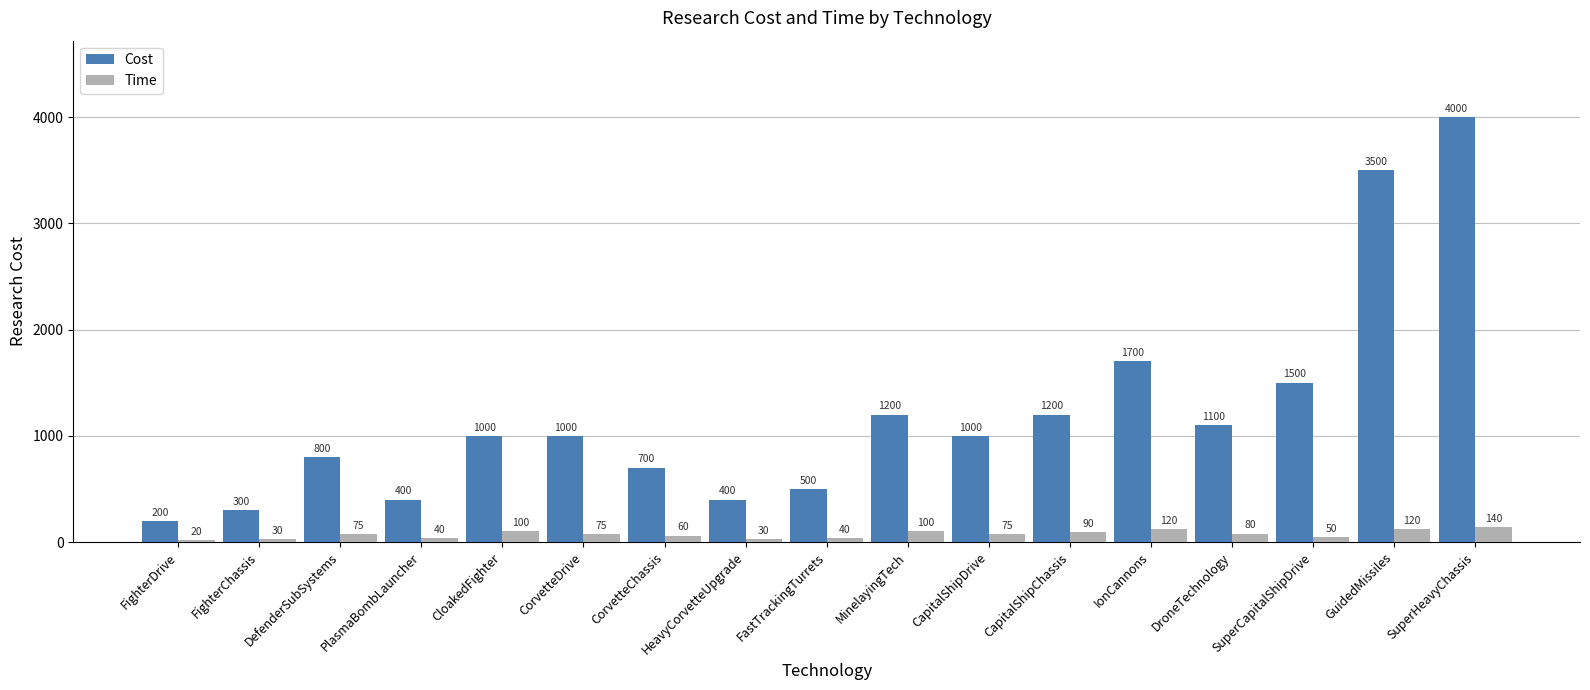

What is the sum of all Cost values?

20500